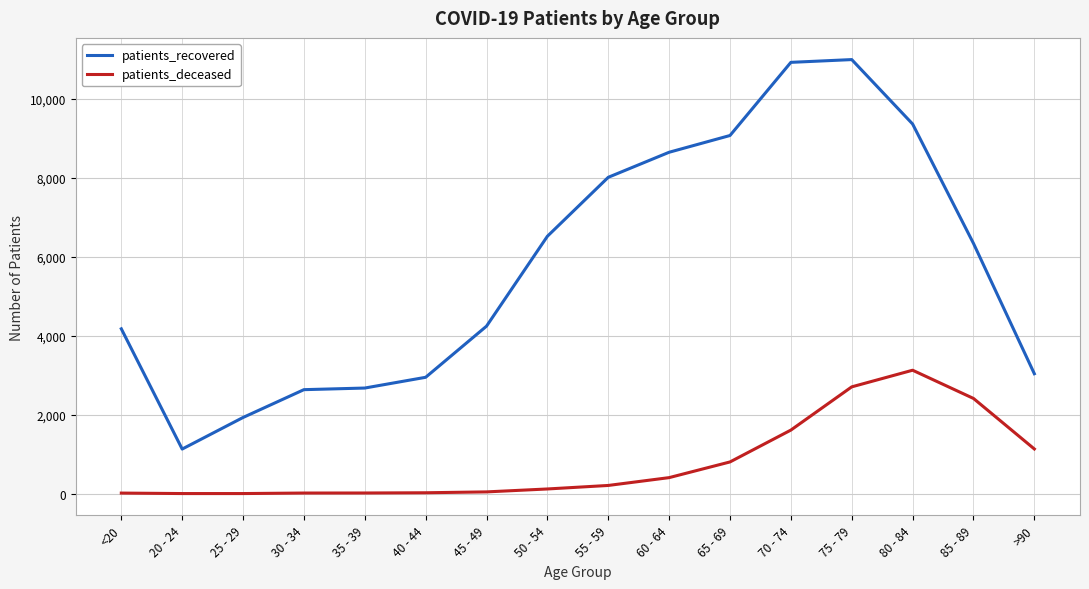

What is the average value of the patients_recovered series?

5785